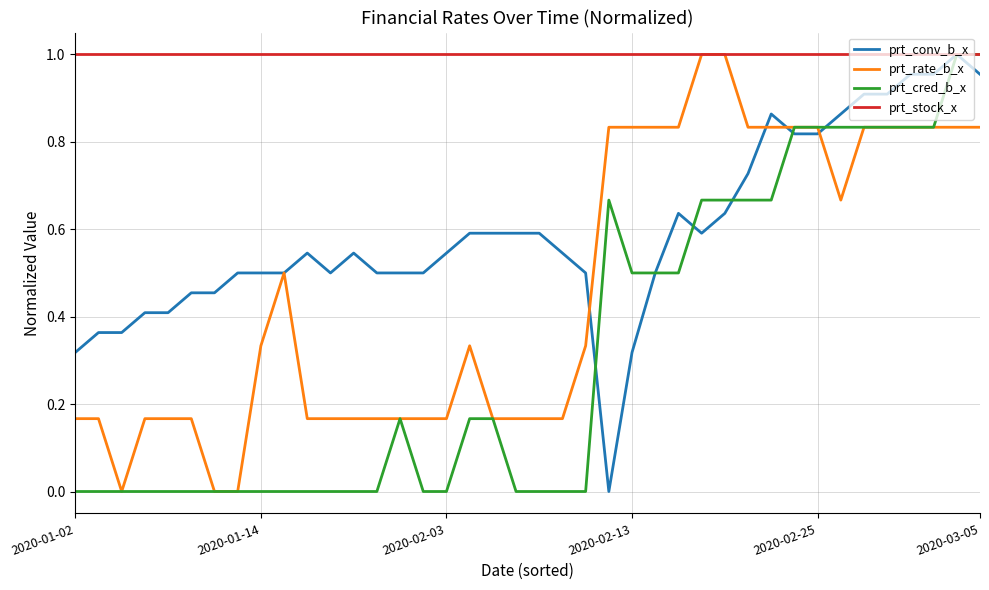

List the series in order of their overall mean, highest first.

prt_stock_x, prt_conv_b_x, prt_rate_b_x, prt_cred_b_x